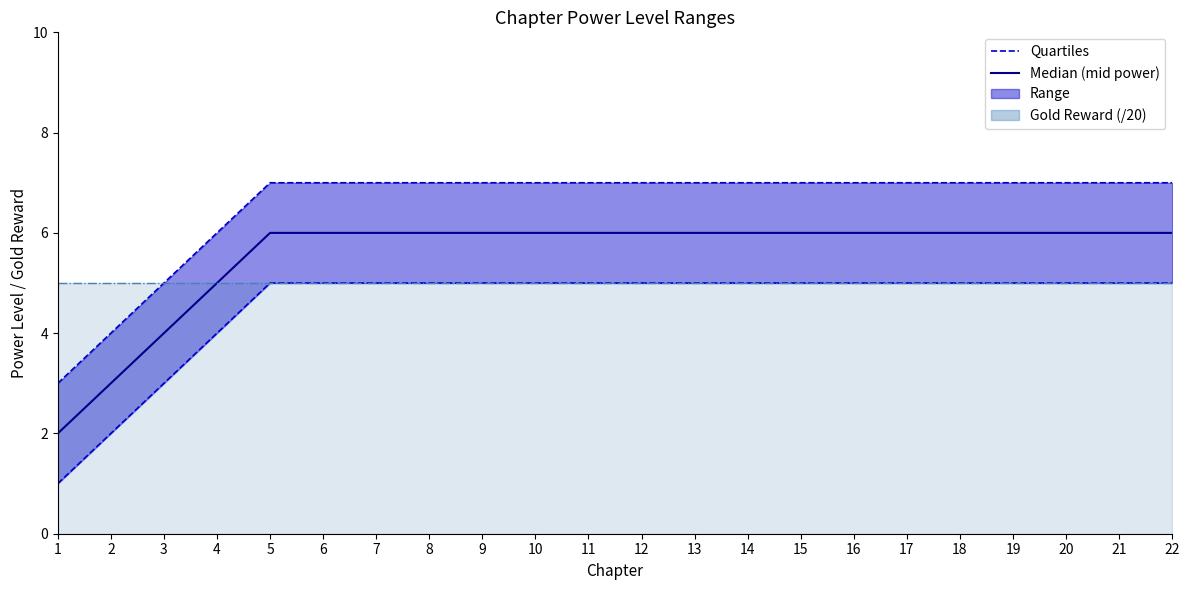

At how many categories does at least one series exceed 1?

22